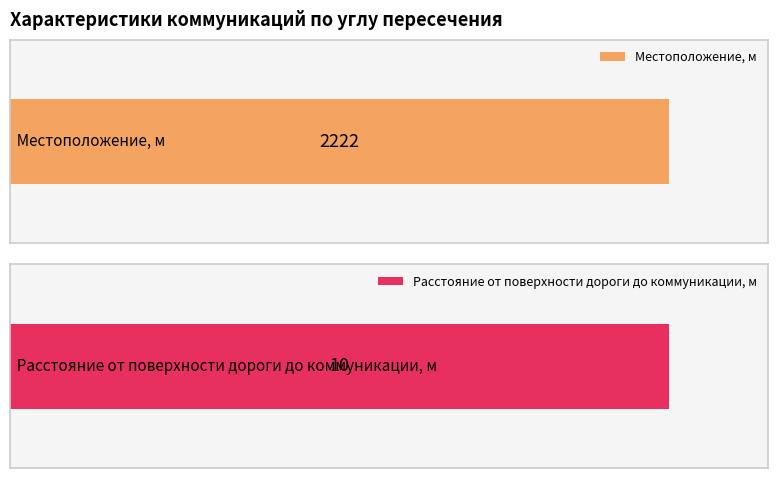

What is the value of the Расстояние от поверхности дороги до коммуникации, м bar at the 2nd from the left?

10